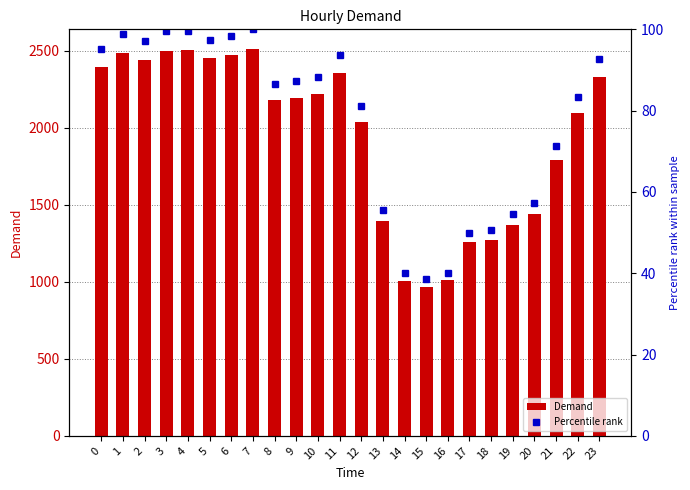

Which category has the highest value in the Demand series?

7